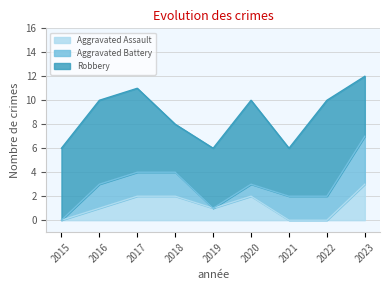

True or false: Aggravated Battery has a value of 2 at 2021.

True